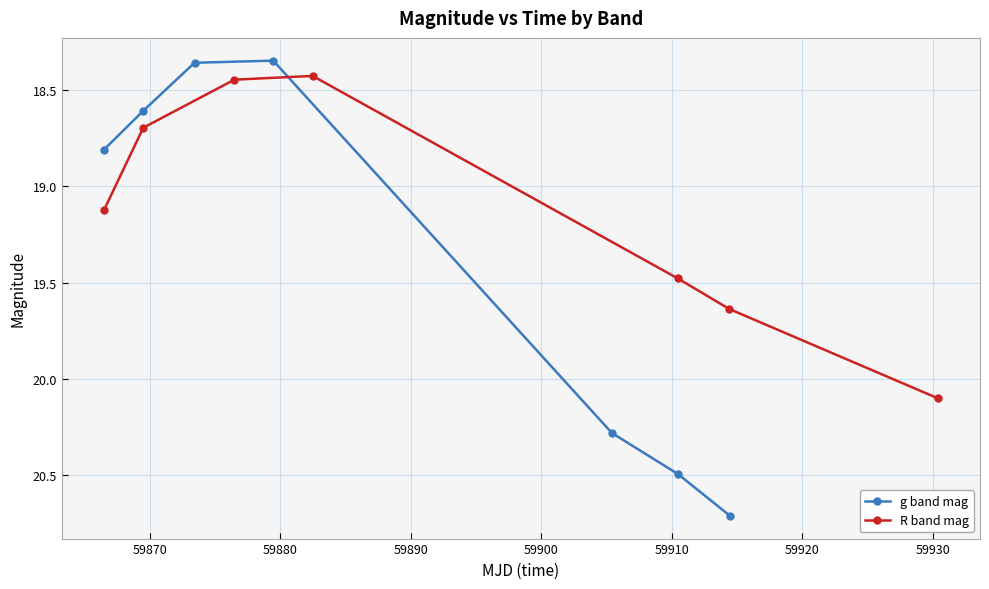

What is the smallest value displayed?

18.3